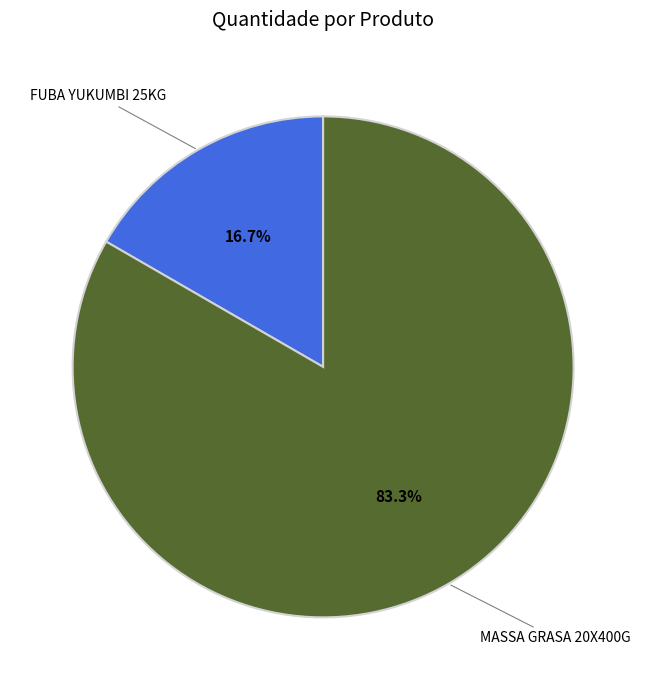

Does any single category account for the majority?

Yes